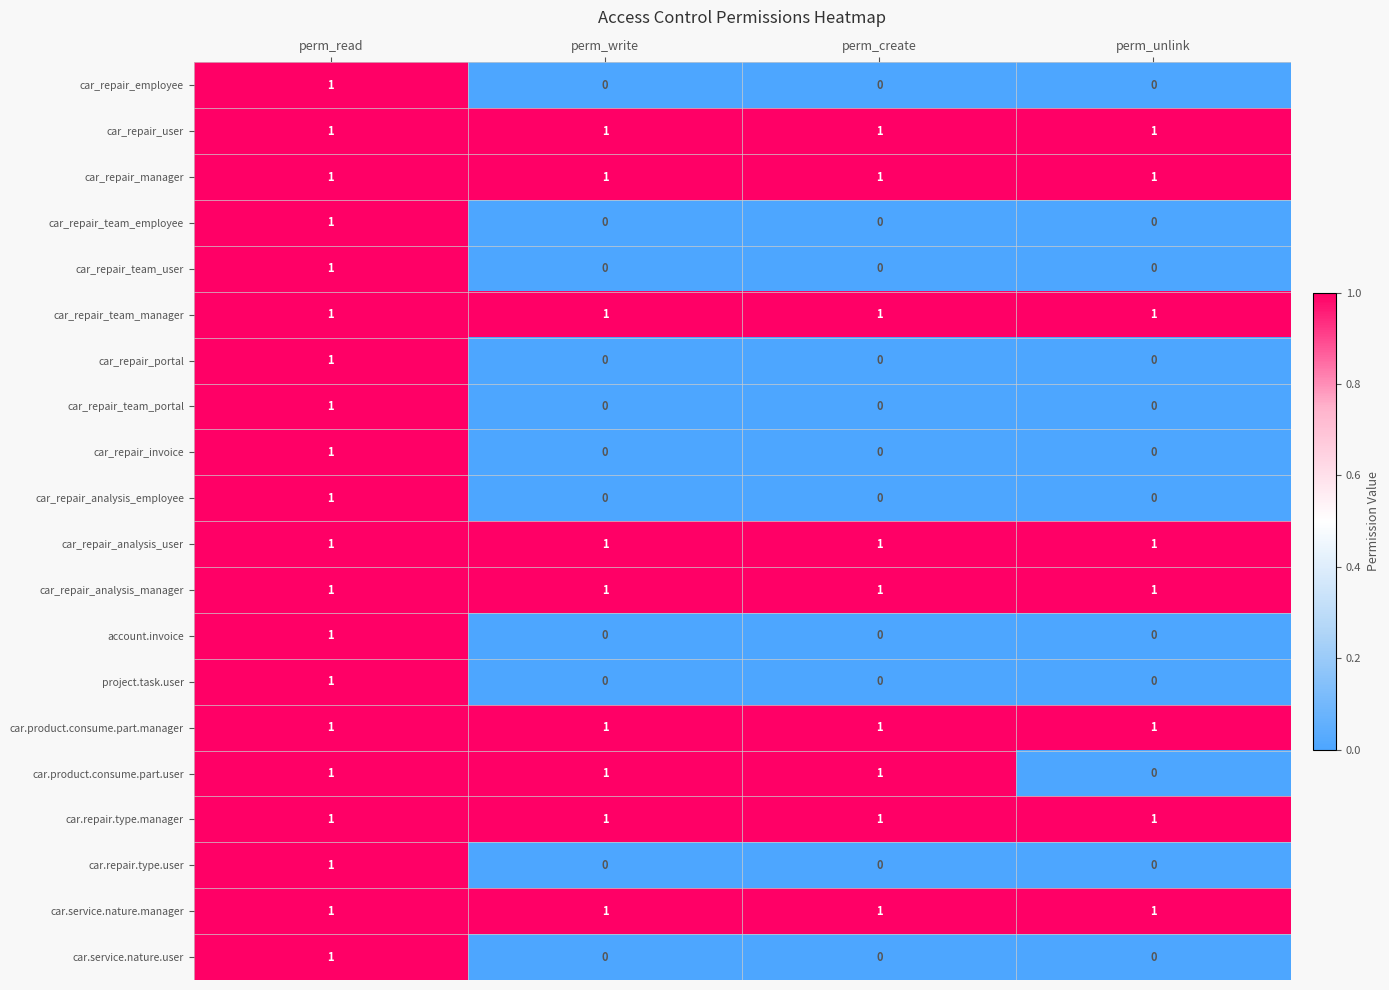

What is the difference between the highest and lowest values at perm_create?

1